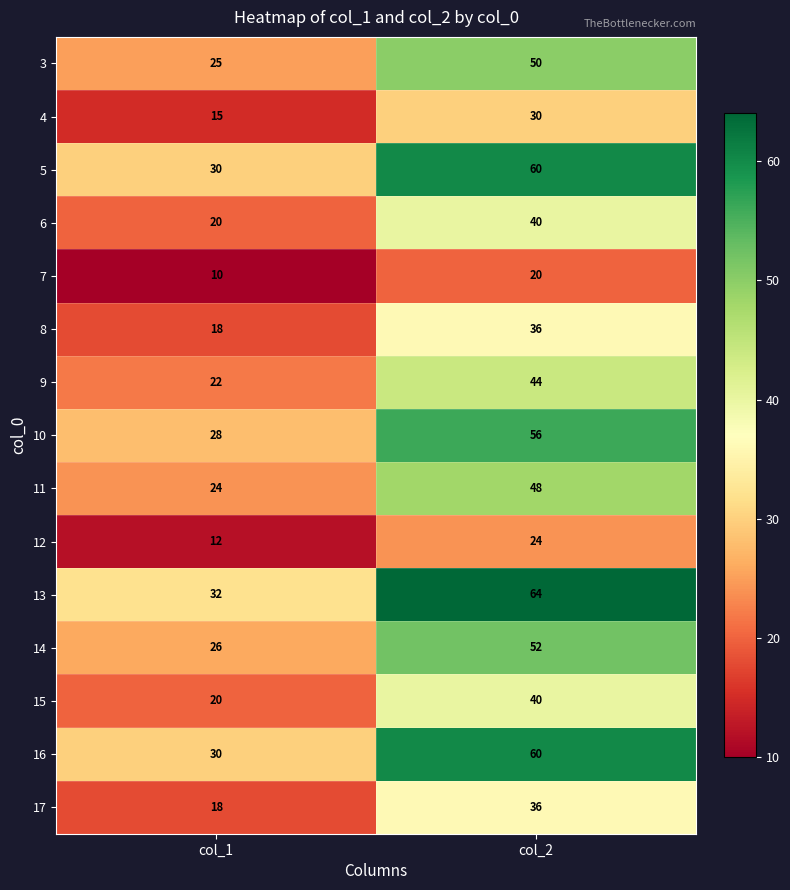

What is the smallest value displayed?

10